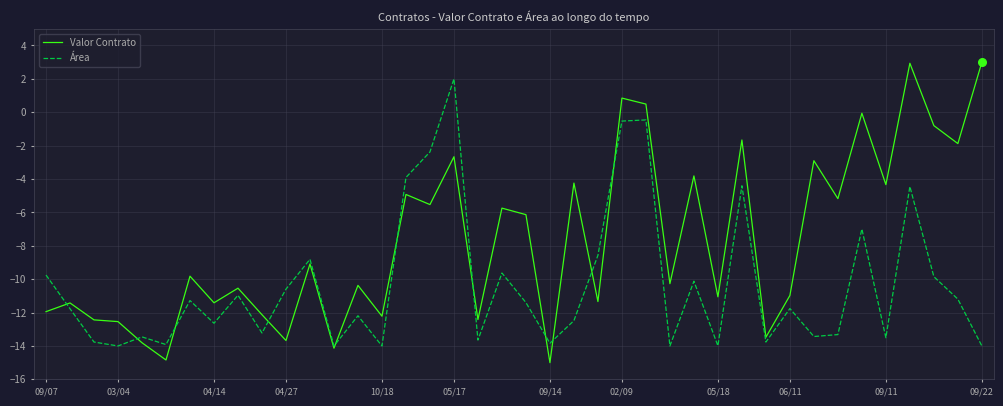

Which series has the largest total across all categories?

Valor Contrato